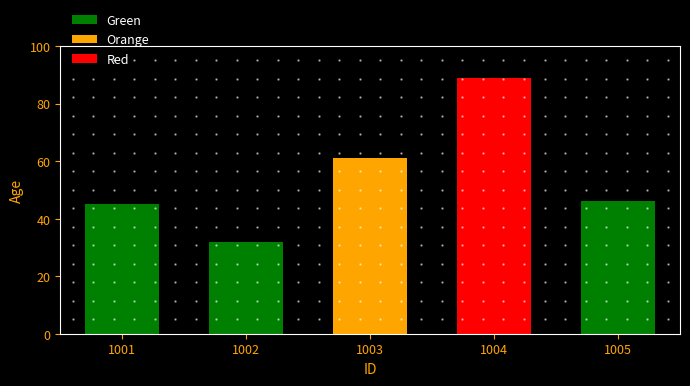

What is the ratio of the value at 1003 to the value at 1002?

1.9